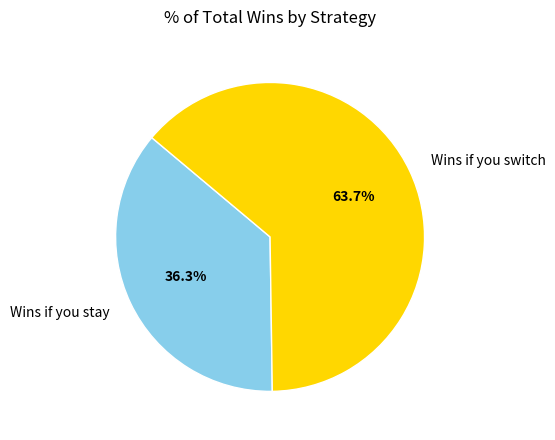

To the nearest percent, what is the average slice percentage?

50%